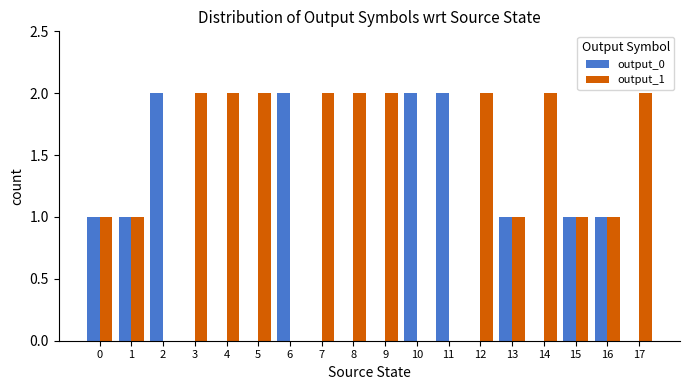

Read the output_1 value at 0.

1